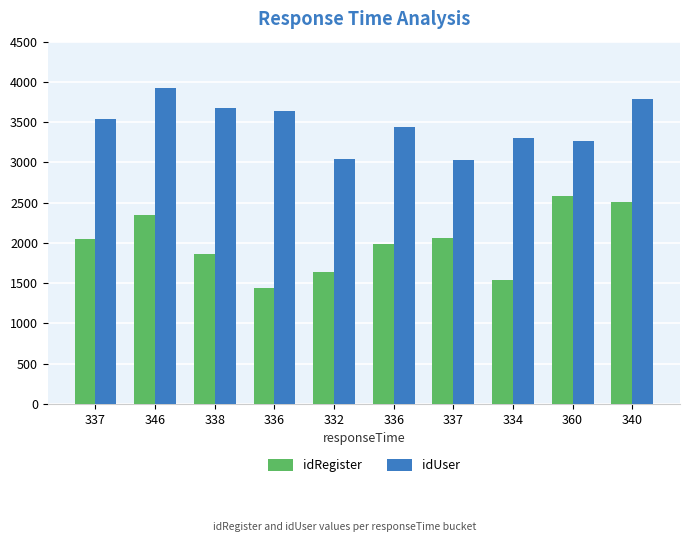

What is the sum of all idRegister values?

20007